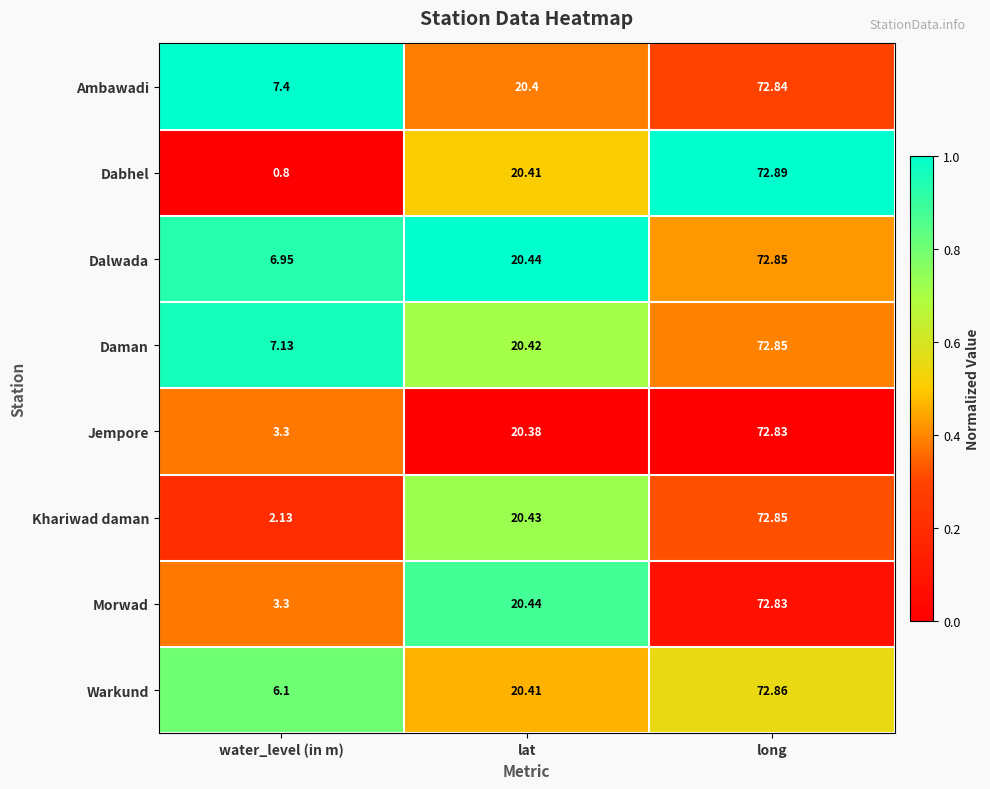

Which series has the largest range (max minus min)?

Dabhel